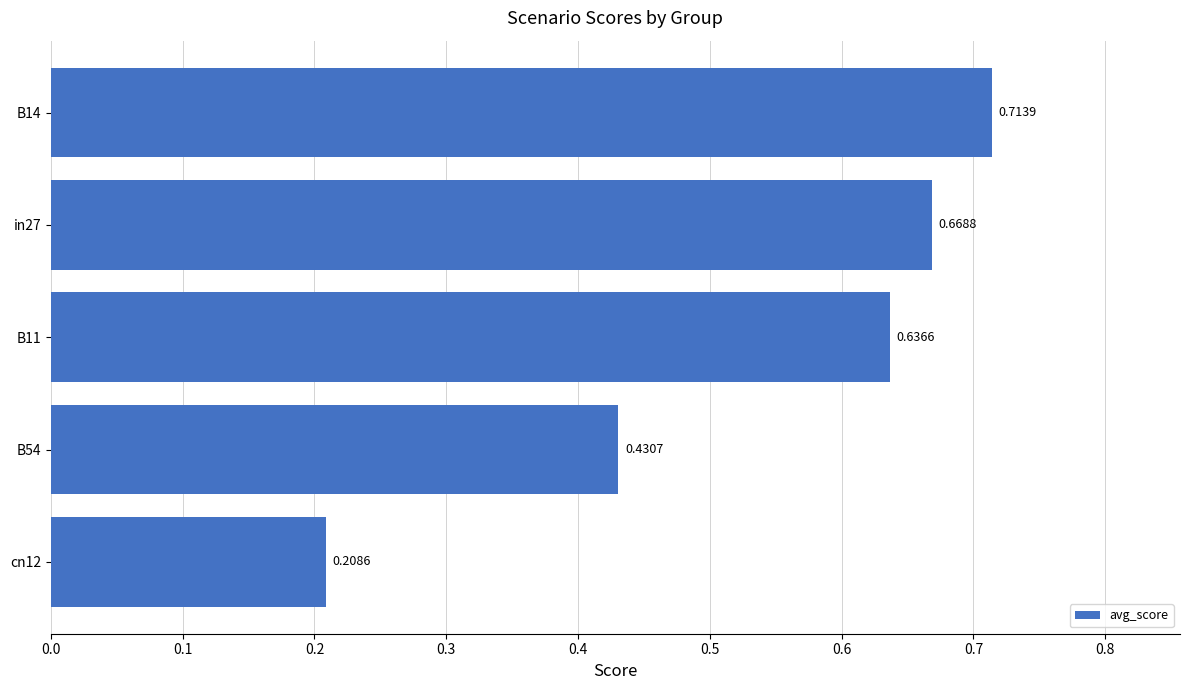

Rank the categories by value from lowest to highest.

cn12, B54, B11, in27, B14